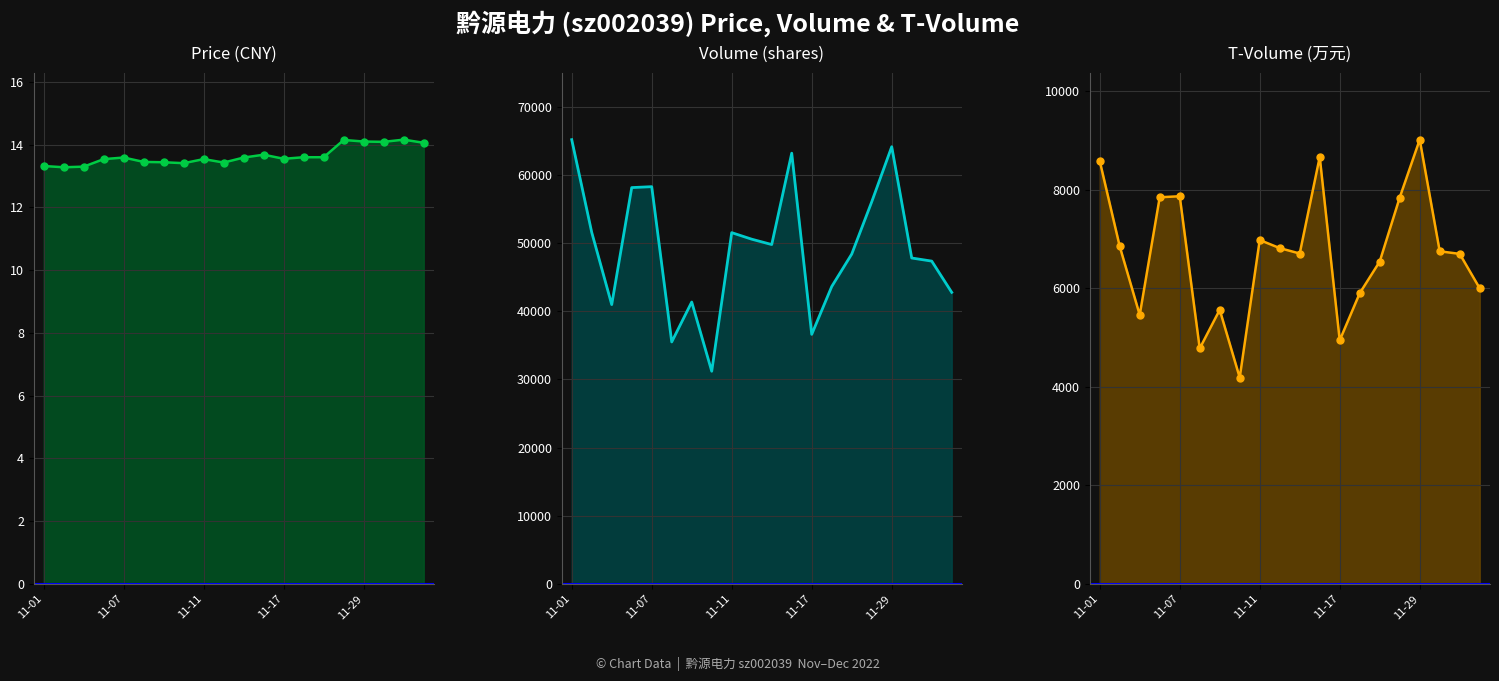

The volume series shows 49766.0 at 10. True or false?

True